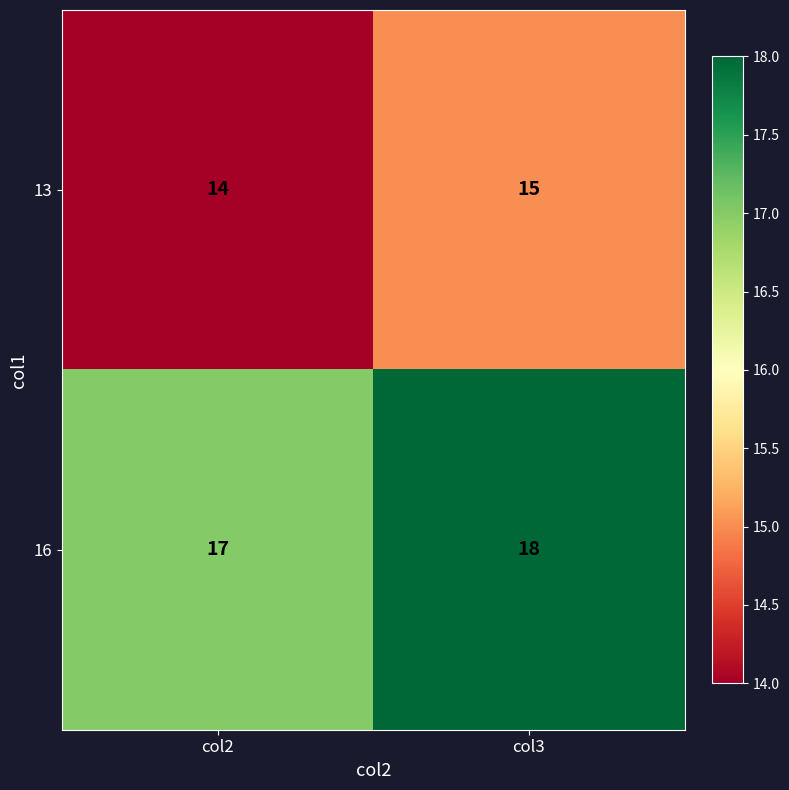

At how many categories does at least one series exceed 14?

2